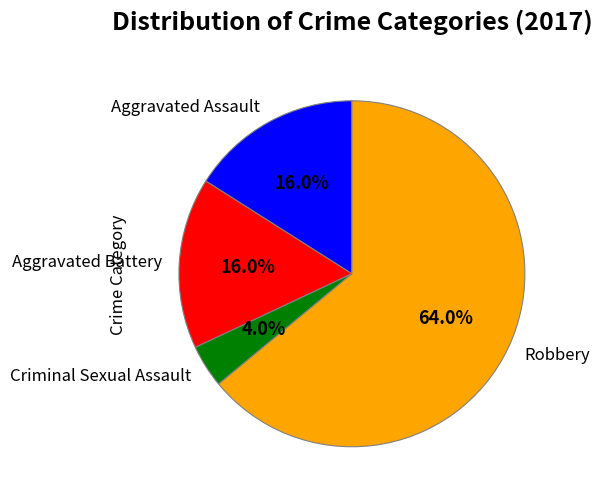

Which category has the biggest portion of the pie?

Robbery